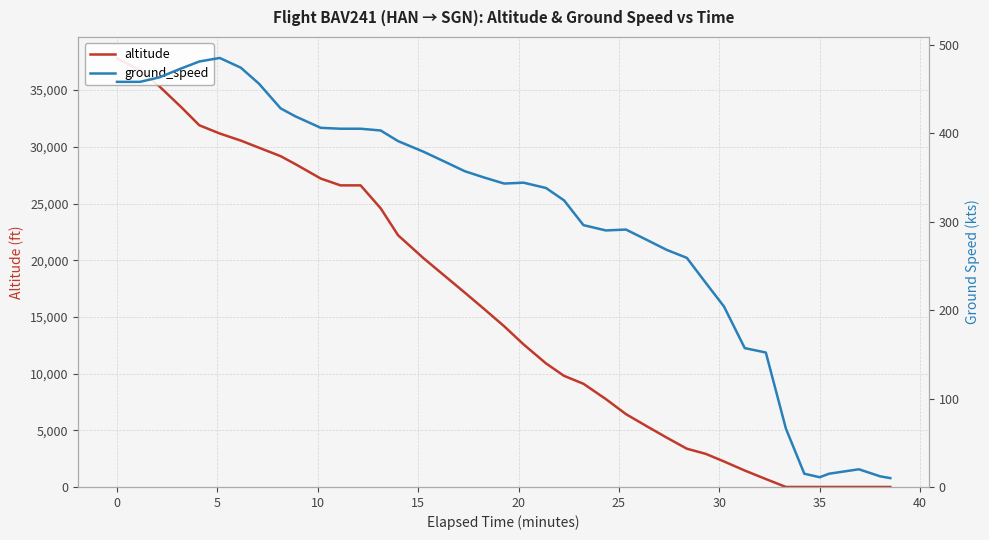

How many lines are shown in the chart?

2